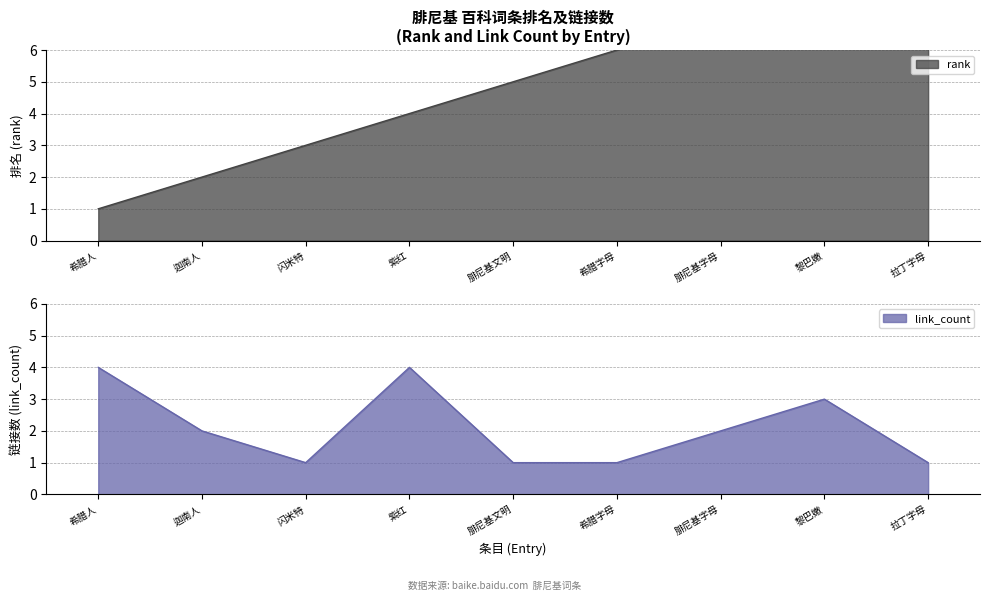

What is the maximum value for link_count?

4